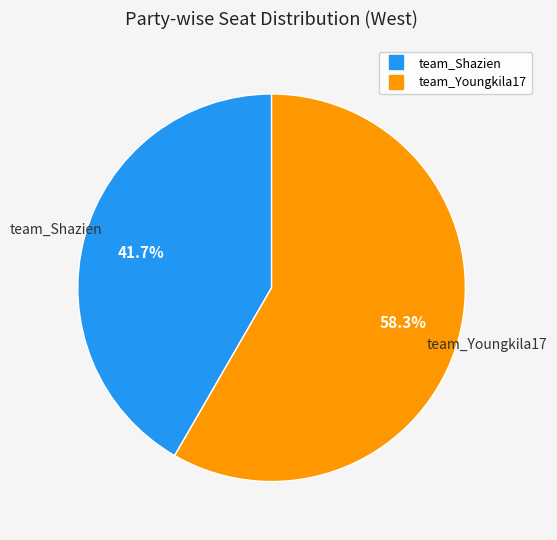

Does team_Shazien account for over 50% of the chart?

No